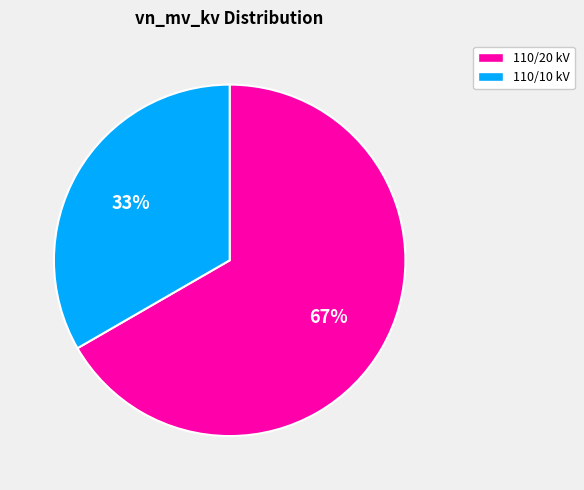

Do 110/10 kV and 110/20 kV together represent more than half of the pie?

Yes